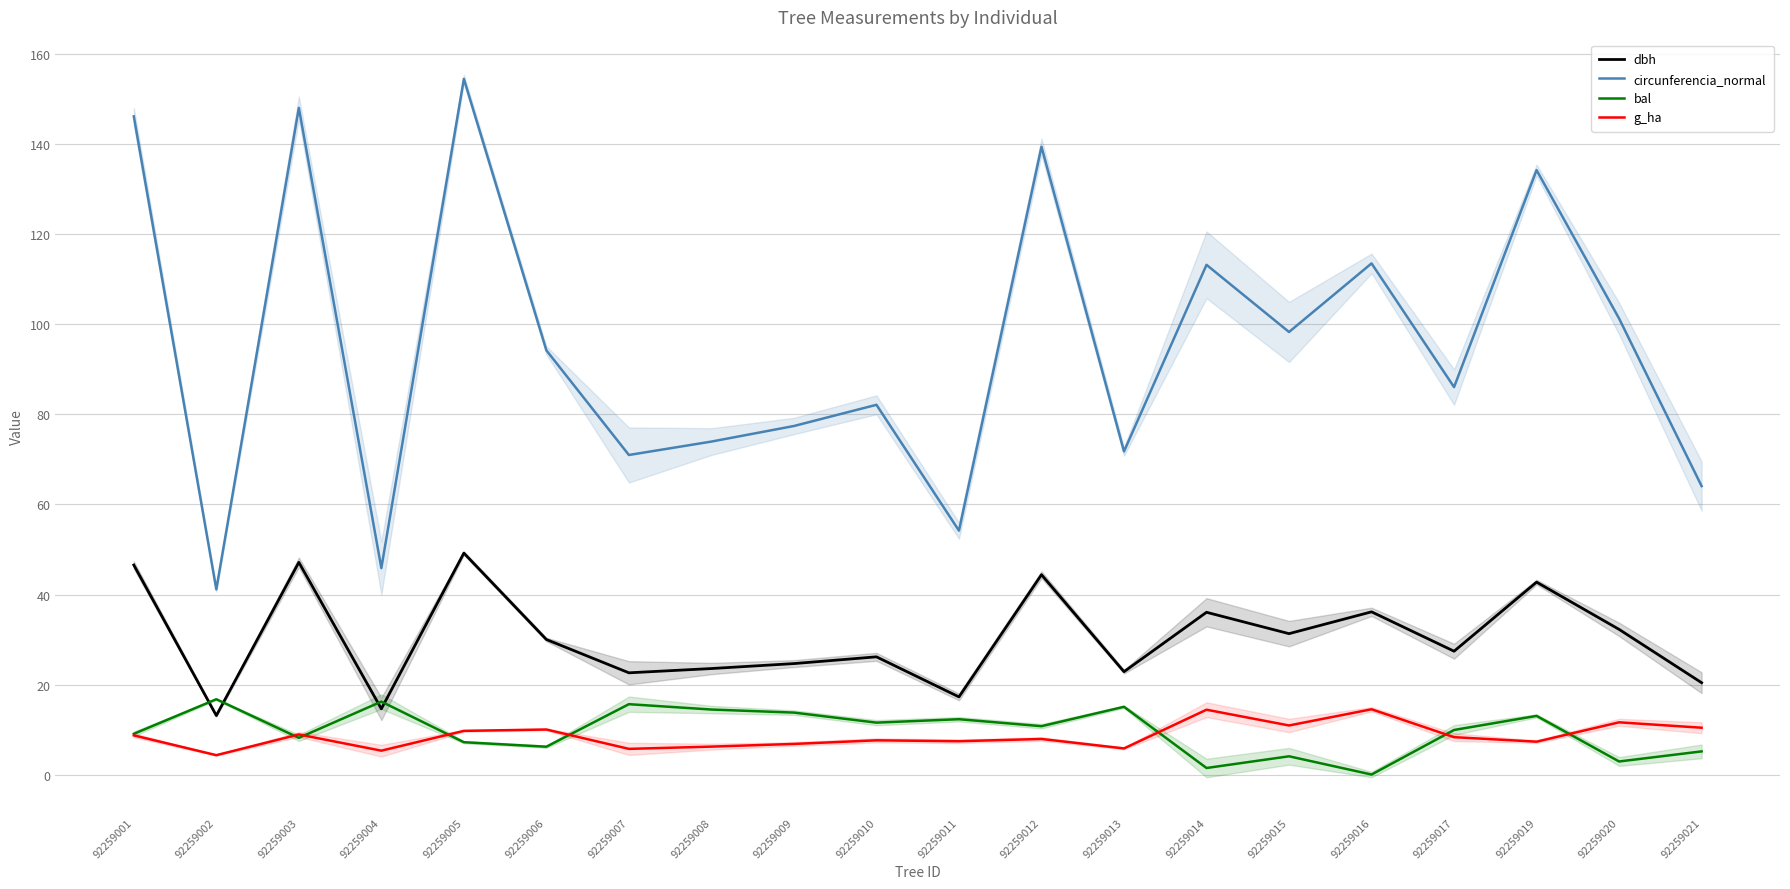

Which series has the largest range (max minus min)?

circunferencia_normal